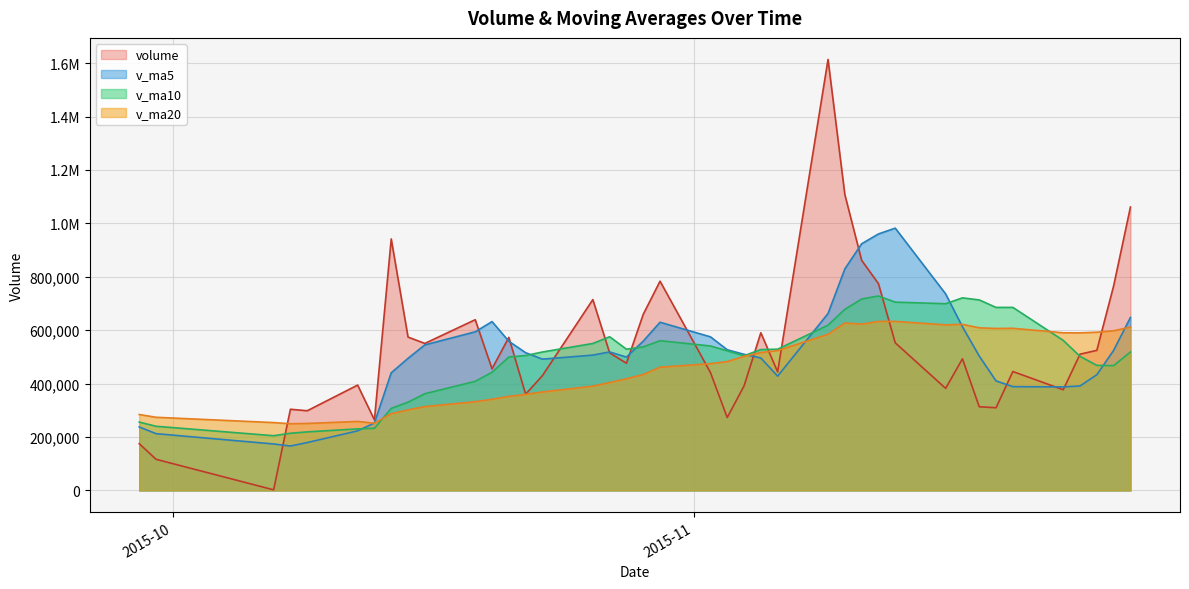

Rank the categories by v_ma5 value from highest to lowest.

2015-11-13, 2015-11-12, 2015-11-11, 2015-11-10, 2015-11-16, 2015-11-09, 2015-11-27, 2015-10-20, 2015-10-30, 2015-11-17, 2015-10-19, 2015-11-02, 2015-10-29, 2015-10-21, 2015-10-16, 2015-11-03, 2015-11-26, 2015-10-27, 2015-10-22, 2015-11-04, 2015-10-26, 2015-11-18, 2015-10-28, 2015-11-05, 2015-10-15, 2015-10-23, 2015-10-14, 2015-11-25, 2015-11-06, 2015-11-19, 2015-11-24, 2015-11-20, 2015-11-23, 2015-10-13, 2015-09-29, 2015-10-12, 2015-09-30, 2015-10-09, 2015-10-07, 2015-10-08